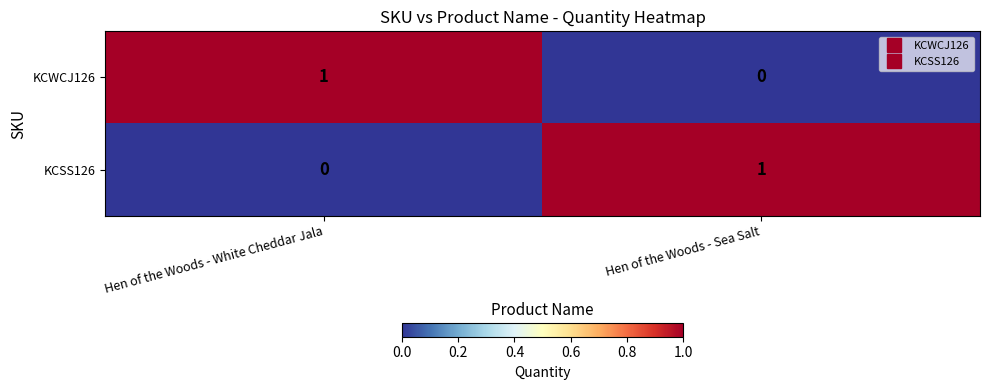

The value of KCSS126 at Hen of the Woods - Sea Salt is 1. True or false?

True